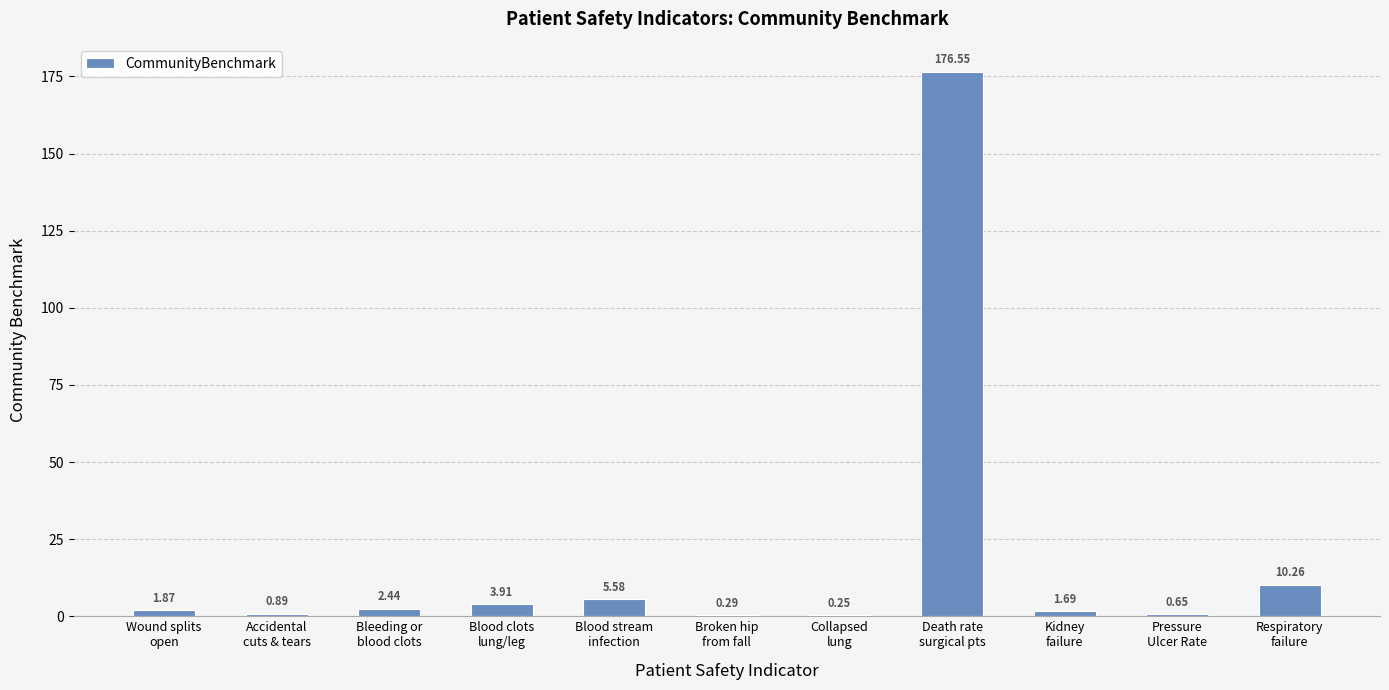

What is the minimum value shown in the chart?

0.2